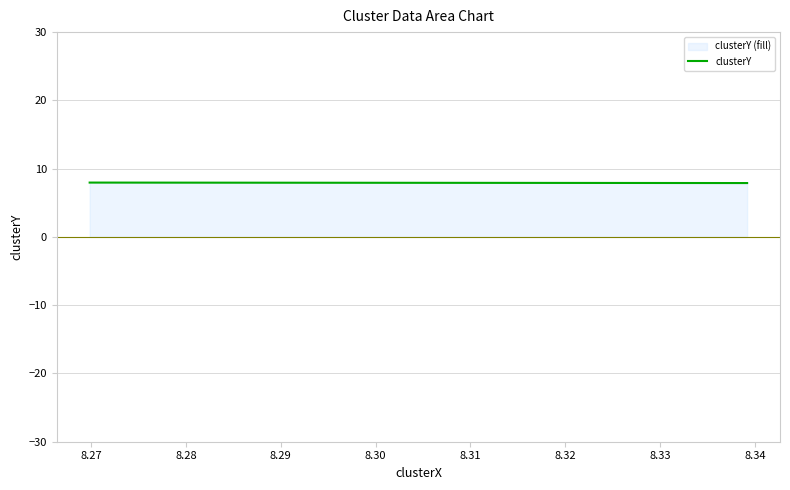

What is the value of the 3rd point from the left?

8.0